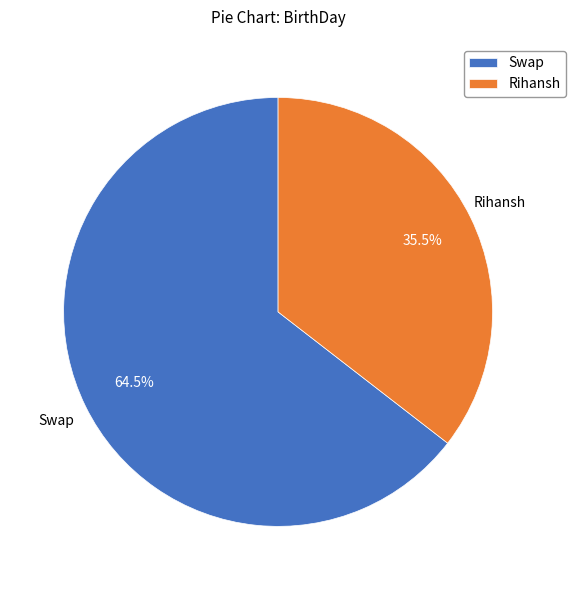

Which slice is the largest?

Swap